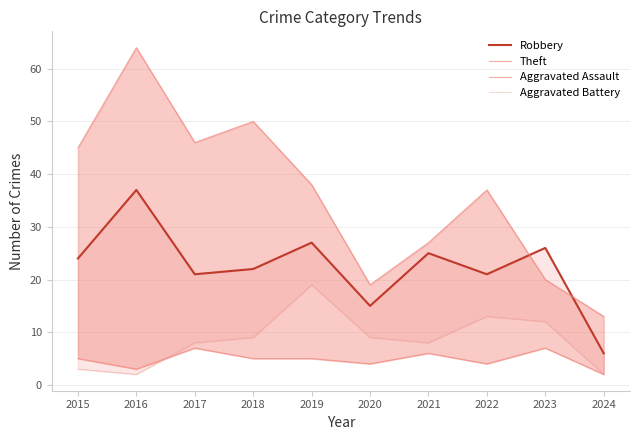

Which series has the largest total across all categories?

Theft